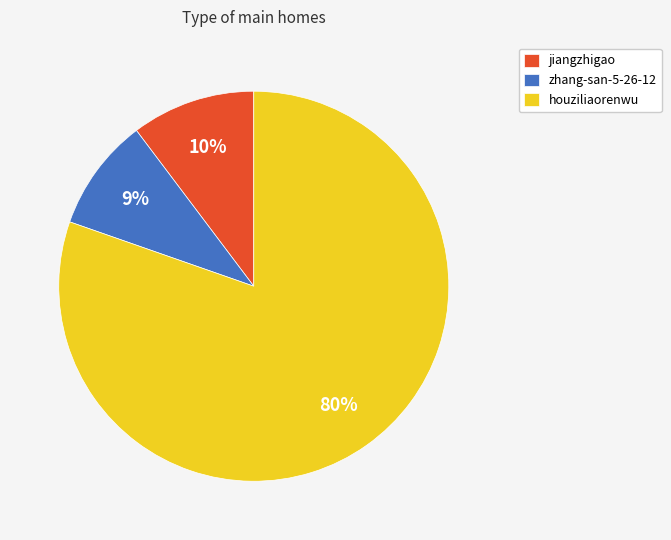

Is it true that zhang-san-5-26-12 is 18% of the pie?

False